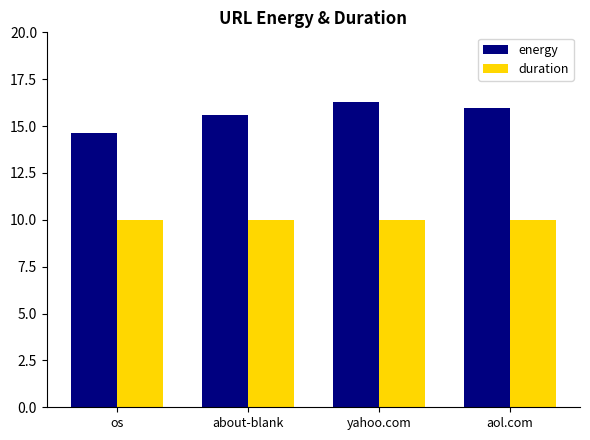

Which series has the largest range (max minus min)?

energy